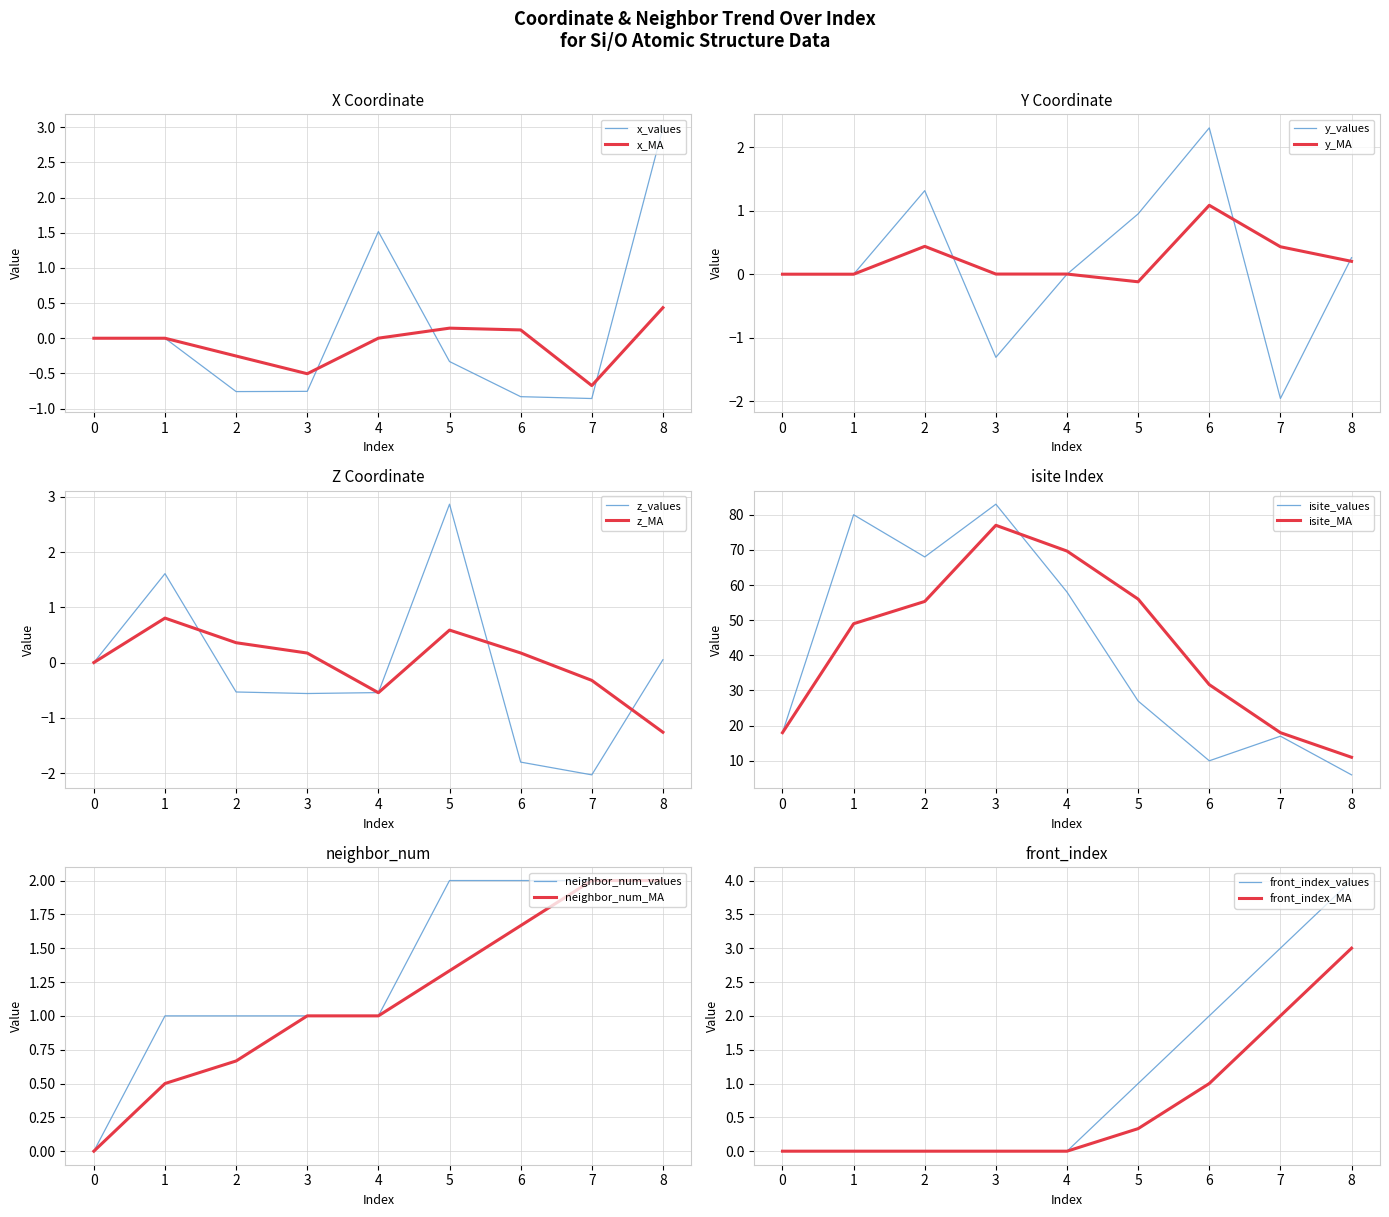

At how many categories does at least one series exceed 2?

9